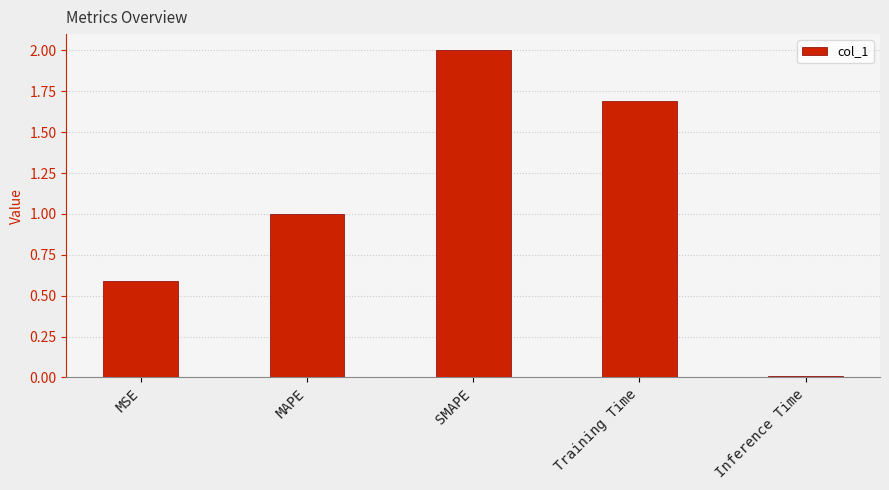

The value at MSE is 0.9. True or false?

False